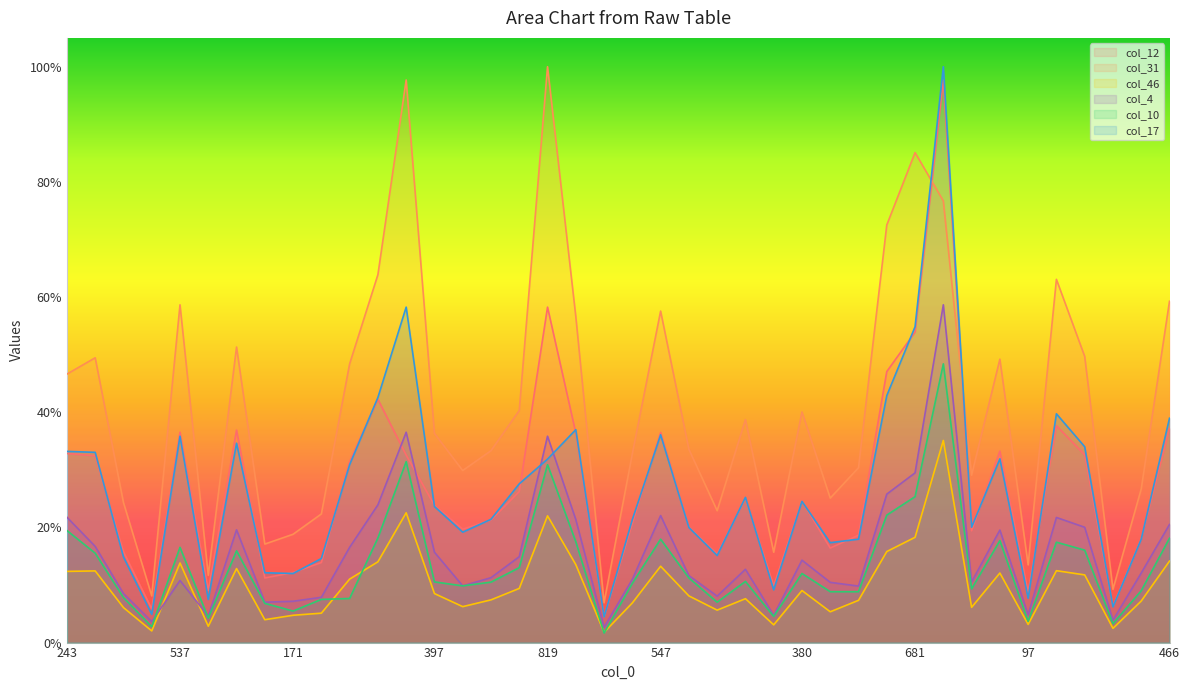

Which has a higher value, 590 or 511?

590